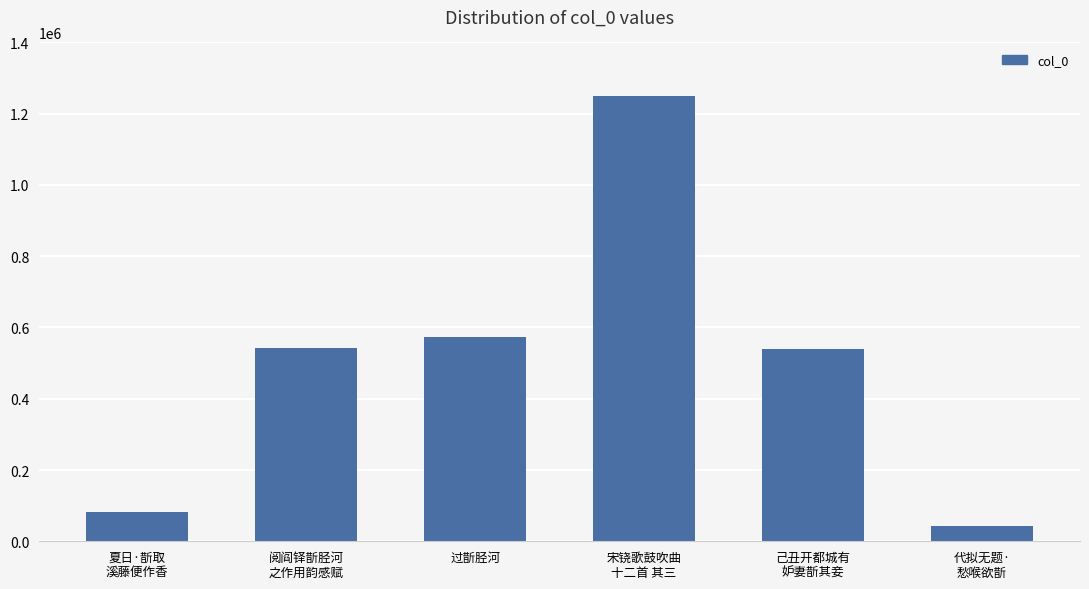

What is the change in value from 过斮胫河 to 宋铙歌鼓吹曲
十二首 其三?

+678527